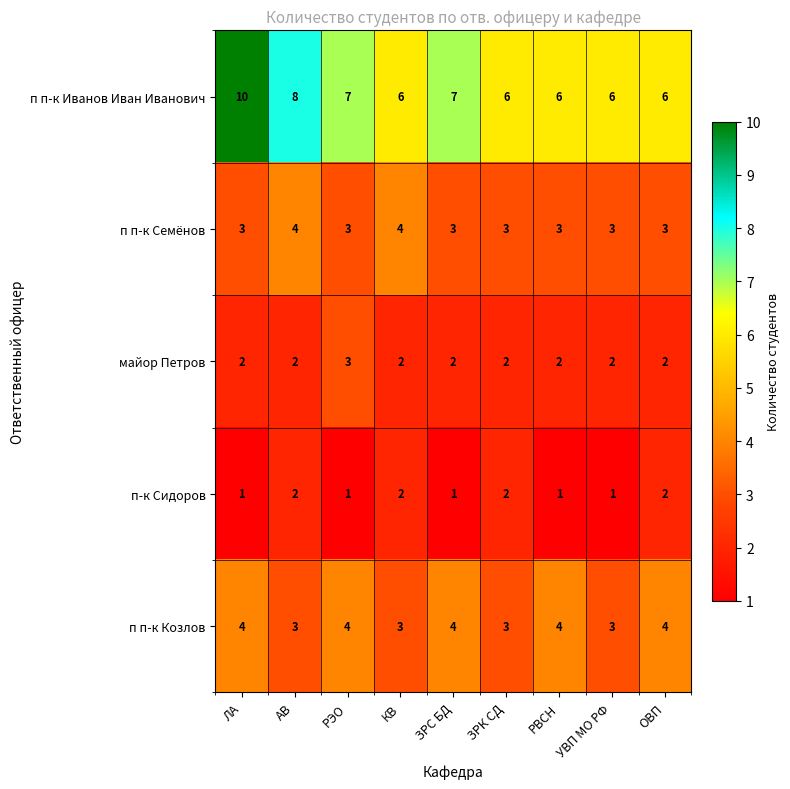

What is the spread (max minus min) of values at ЗРК СД?

4